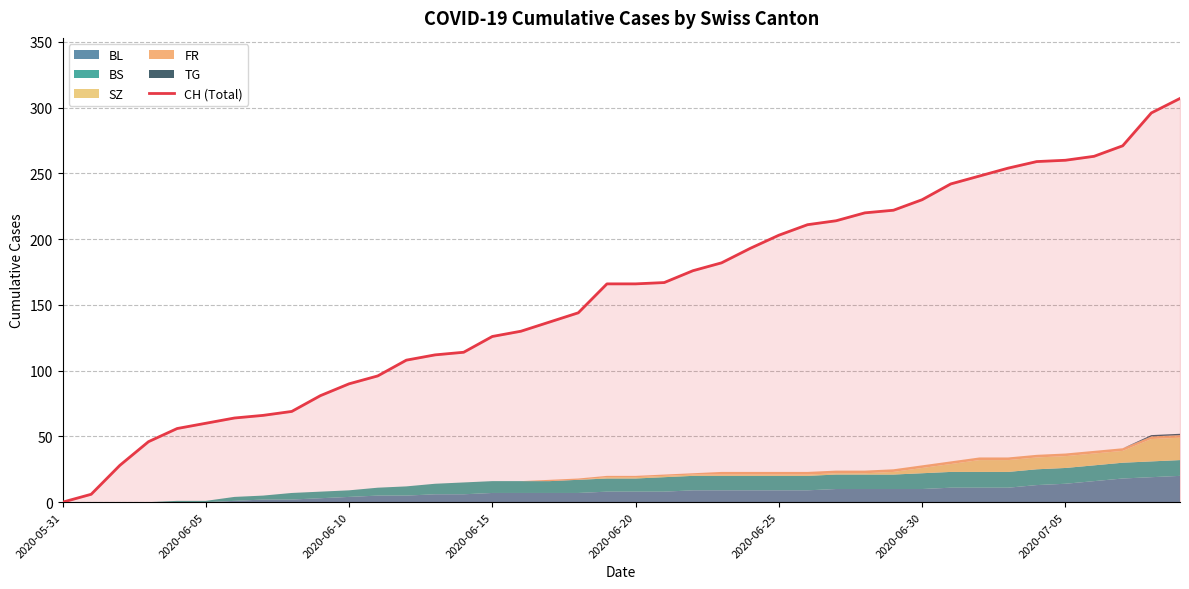

What is the average value?

157